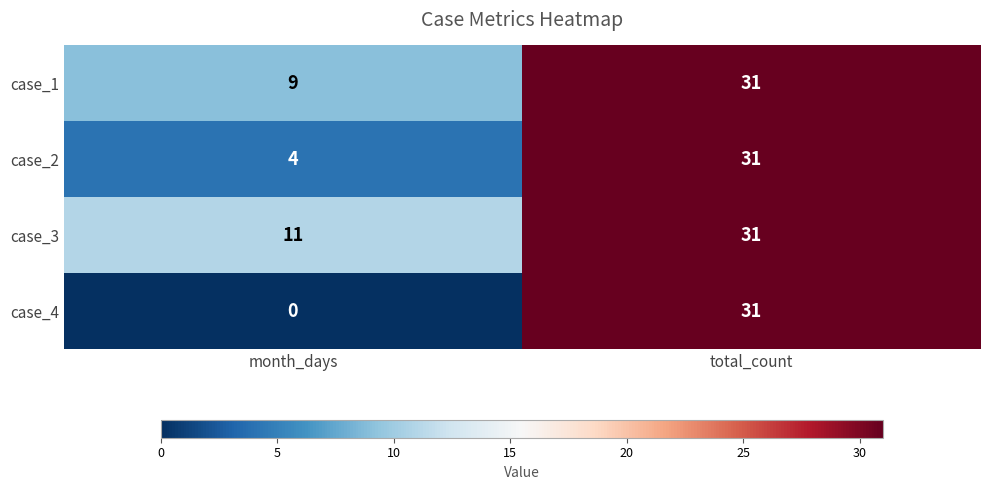

What value does the case_4 series have at total_count?

31